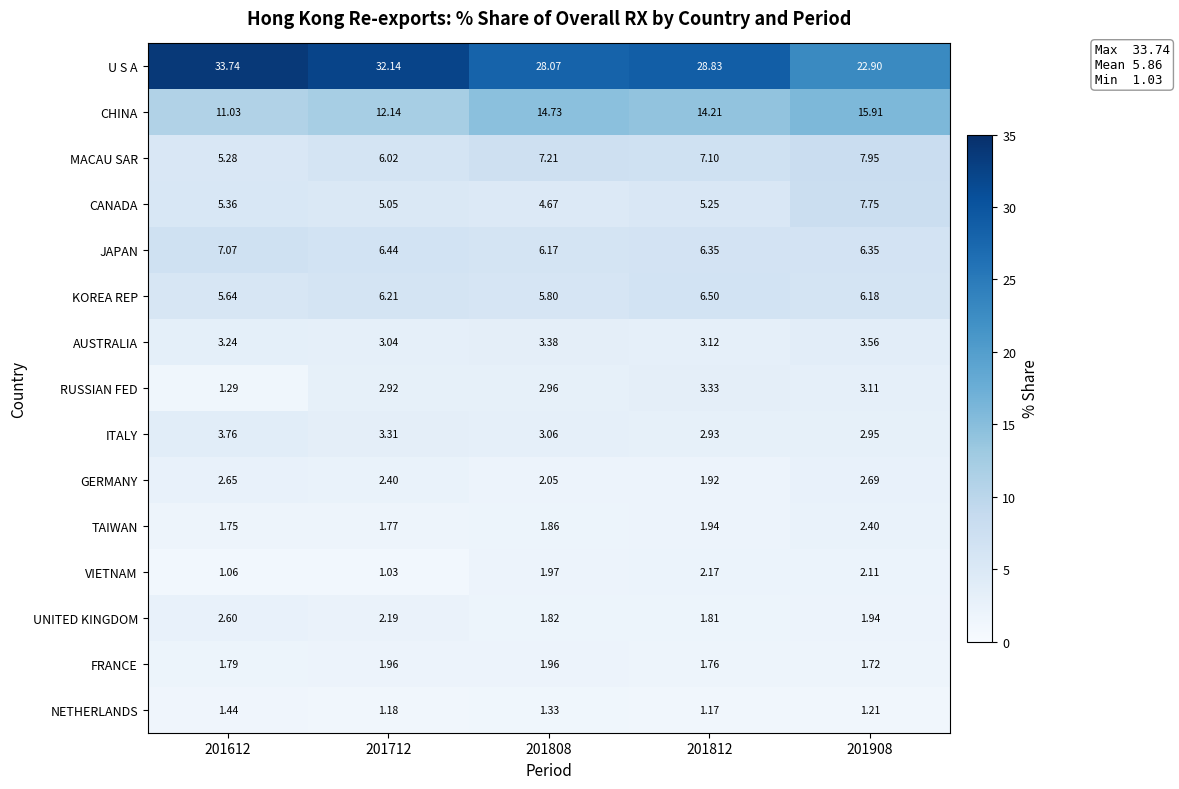

Is the value of VIETNAM at 201712 greater than the value of MACAU SAR at 201712?

No